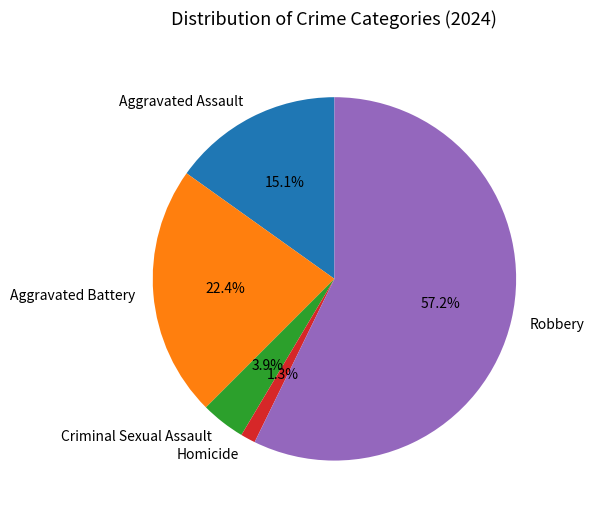

Is it true that Aggravated Battery is 22% of the pie?

True